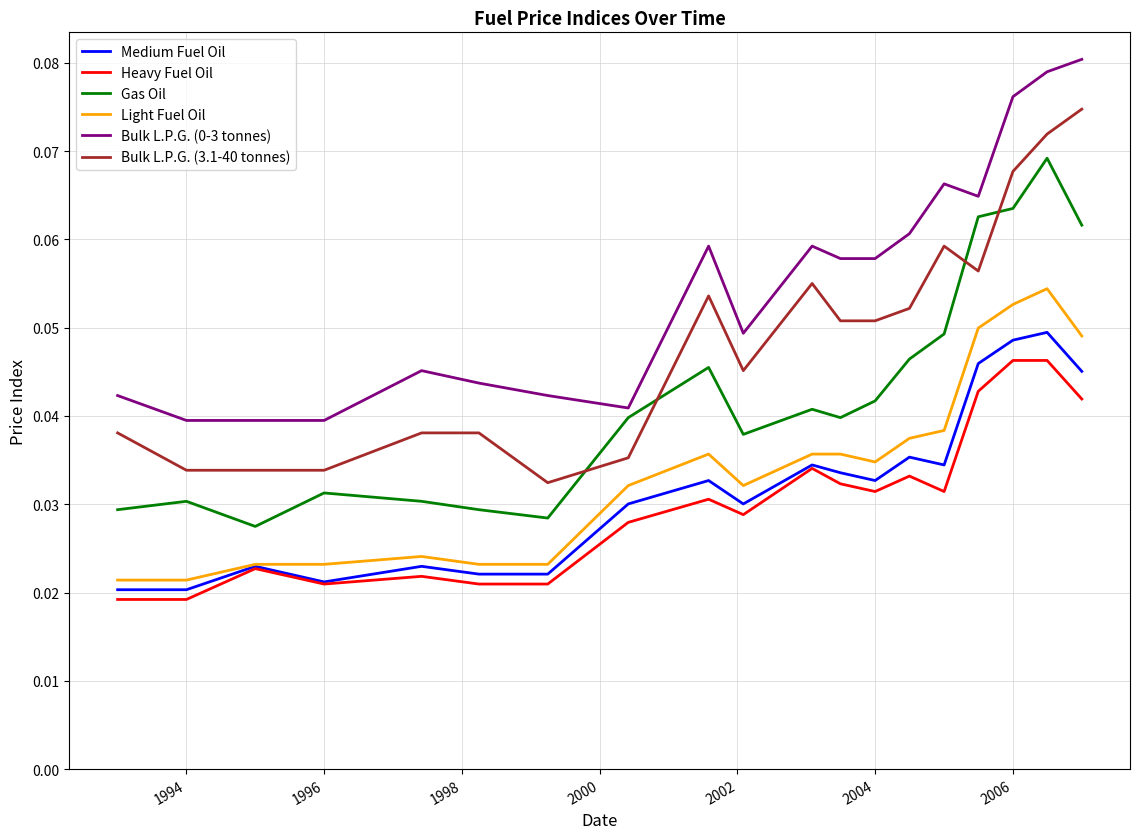

How many distinct data groups are displayed?

6